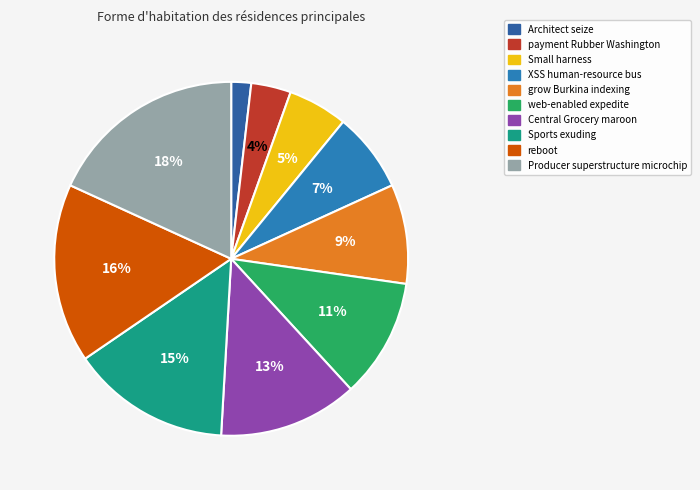

Is Producer superstructure microchip the majority of the pie?

No